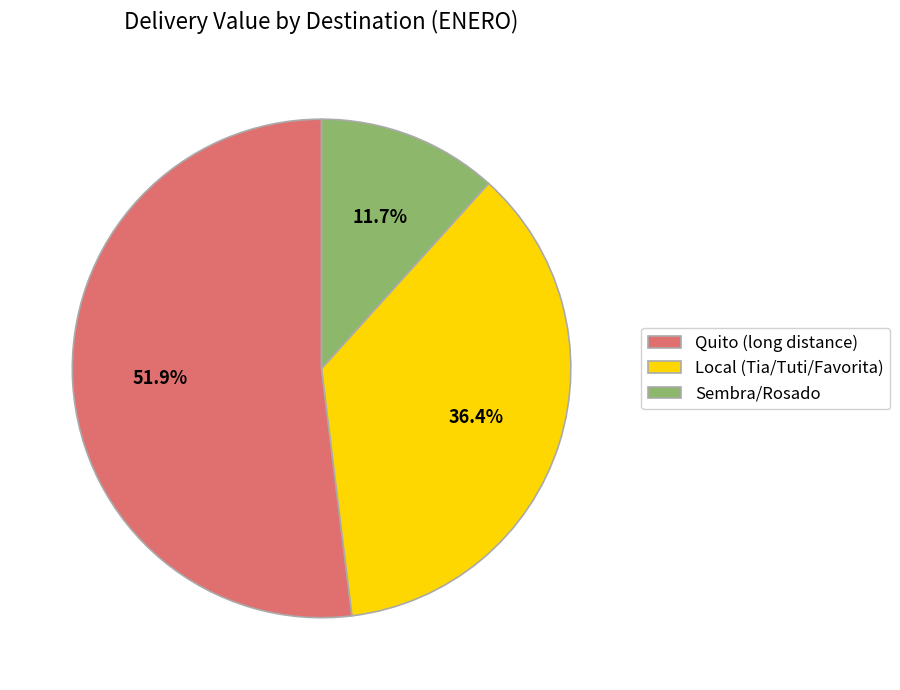

How many slices are in this pie chart?

3